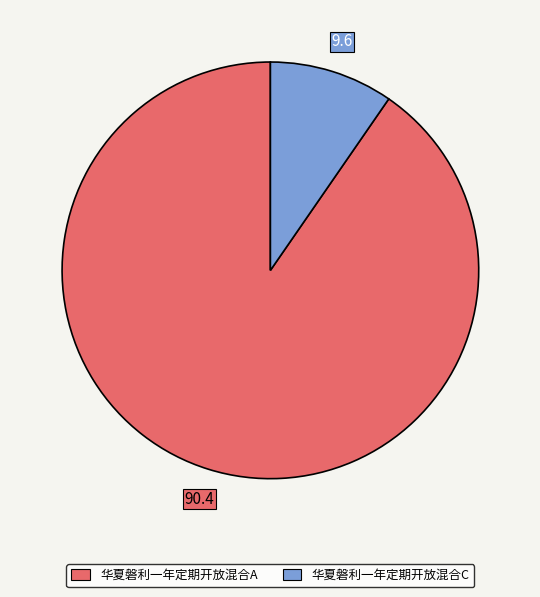

Combined, do 华夏磐利一年定期开放混合C and 华夏磐利一年定期开放混合A account for over 50%?

Yes